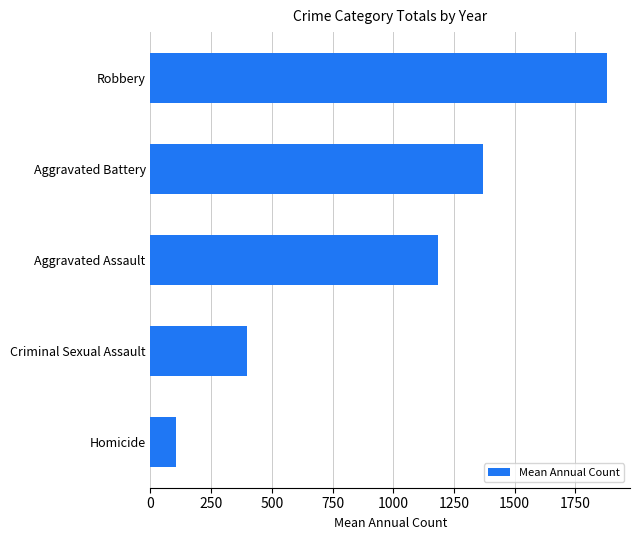

Count the number of data series in this chart.

1